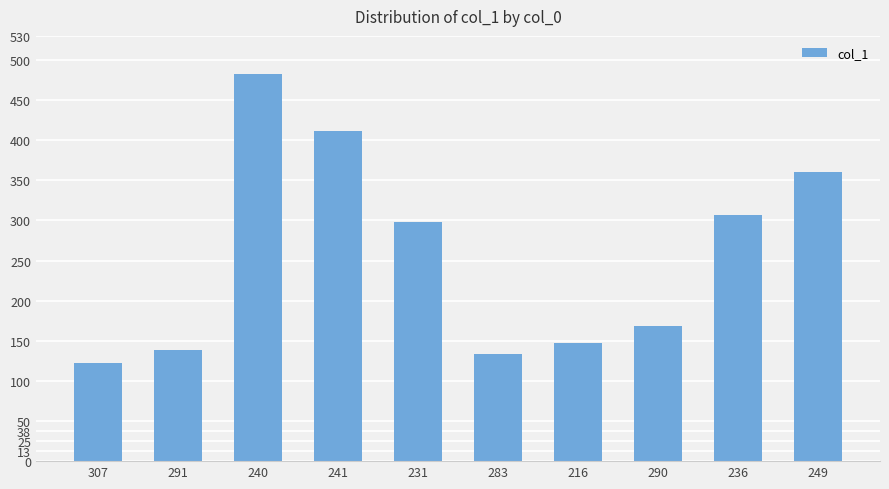

Reading left to right, list all the values displayed in this chart.

307=122	291=139	240=482	241=412	231=298	283=133	216=147	290=169	236=307	249=360